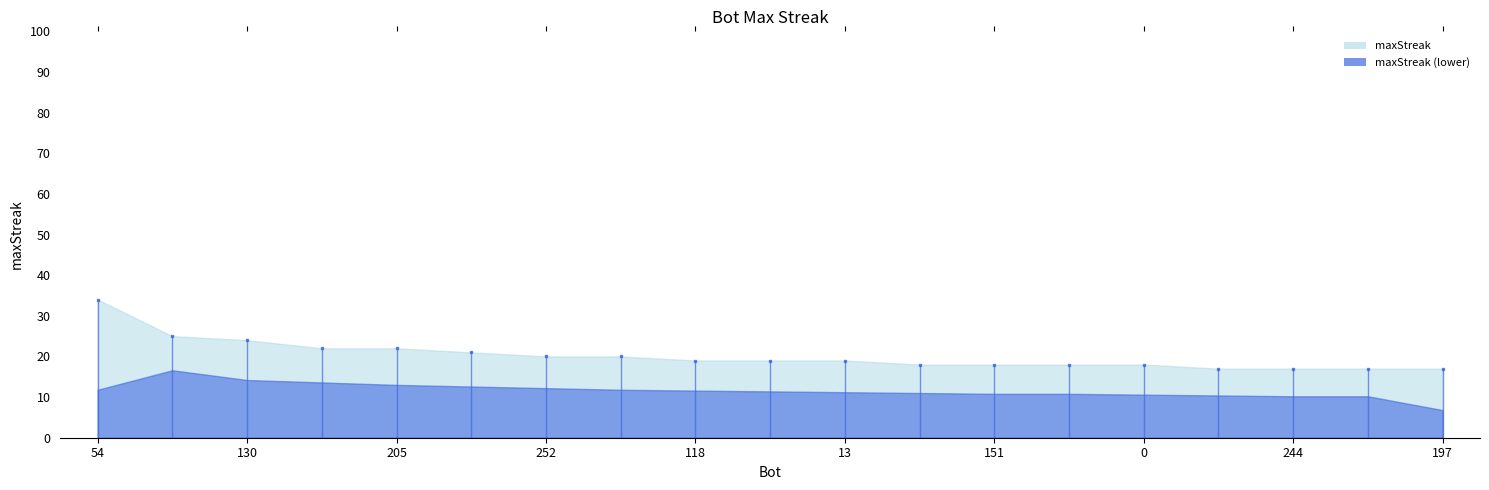

Approximately how many times larger is the value at 54 compared to 244?

2.0